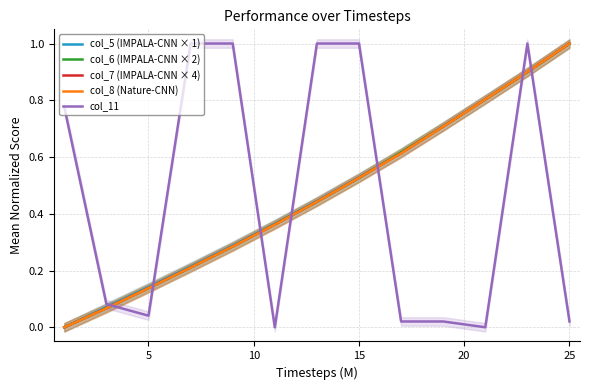

At which label does col_6 (IMPALA-CNN × 2) reach its peak?

25